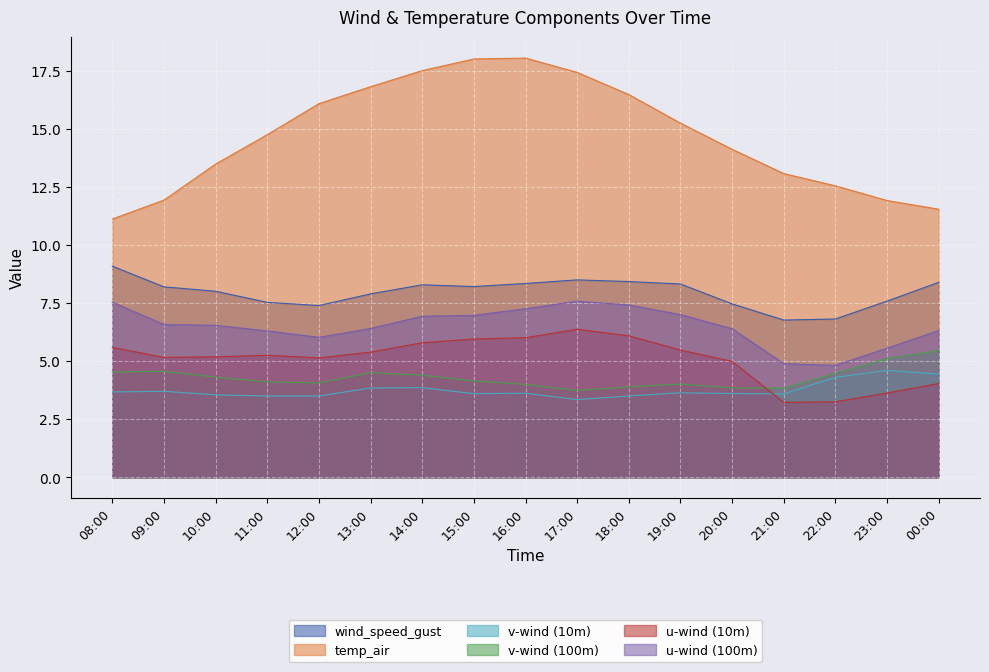

What is the label of the 10th point from the left?

17:00